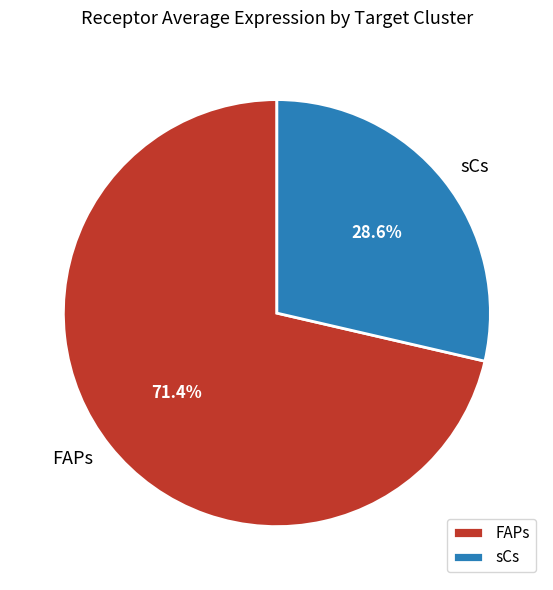

Count the number of slices in the pie.

2